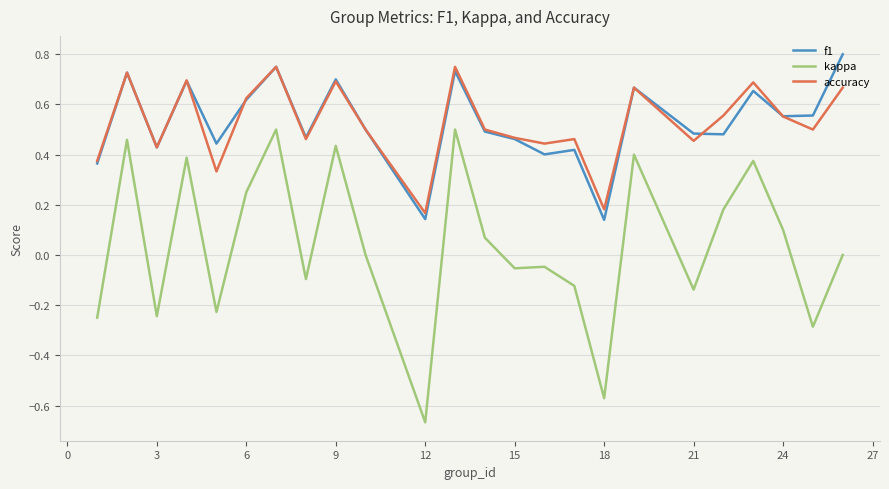

Which series has the widest spread of values?

kappa